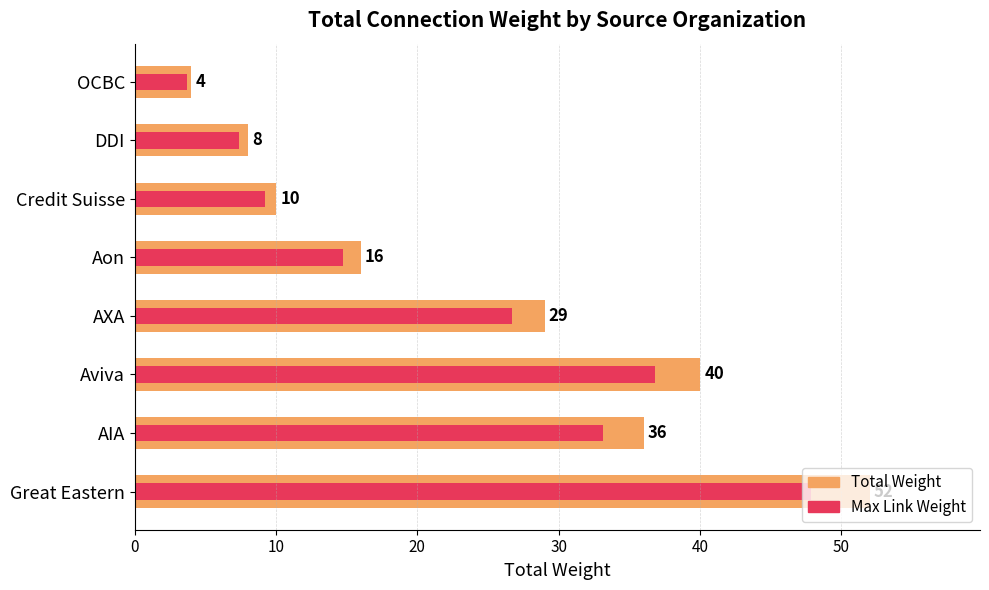

How many groups of bars are there?

8